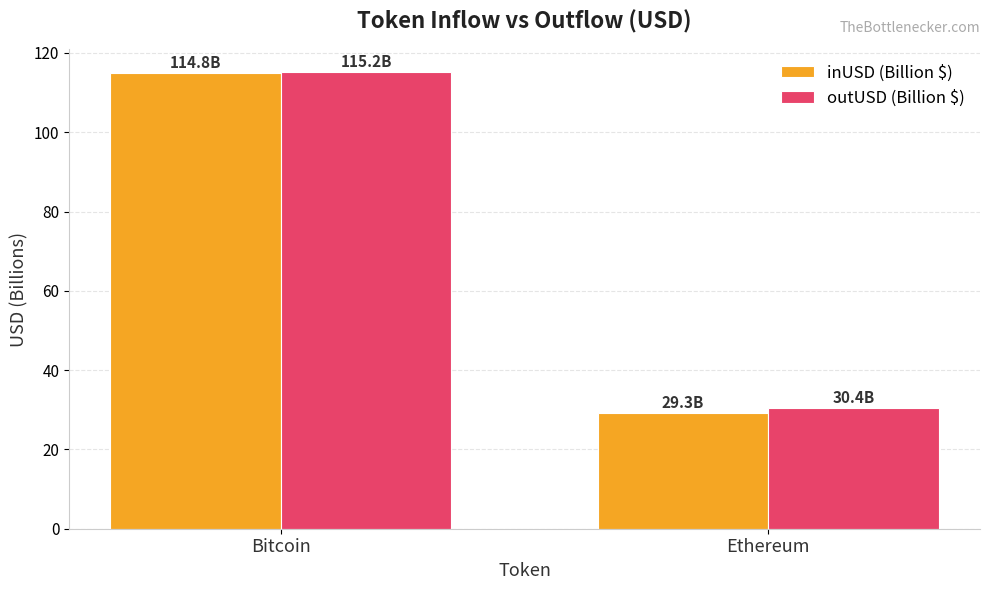

What position from the left is Ethereum?

2